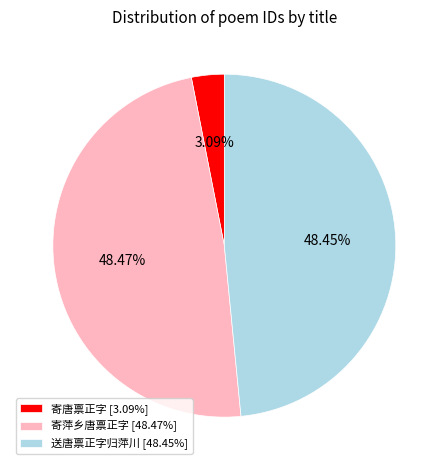

Which has a higher value, 寄唐禀正字 [3.09%] or 寄萍乡唐禀正字 [48.47%]?

寄萍乡唐禀正字 [48.47%]